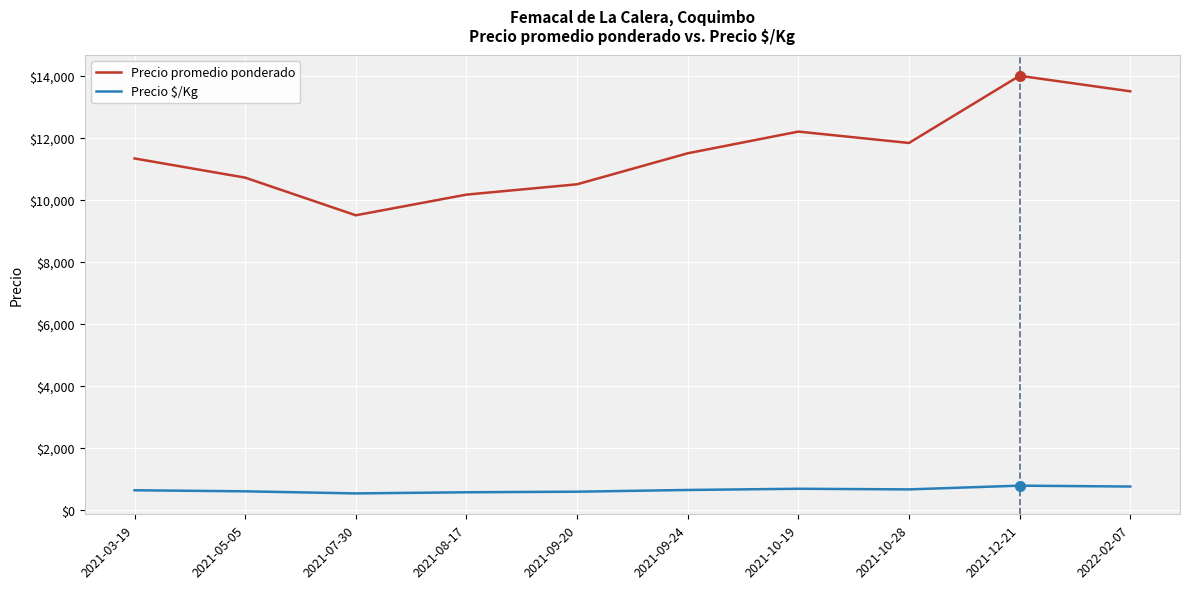

Which series has the largest range (max minus min)?

Precio promedio ponderado